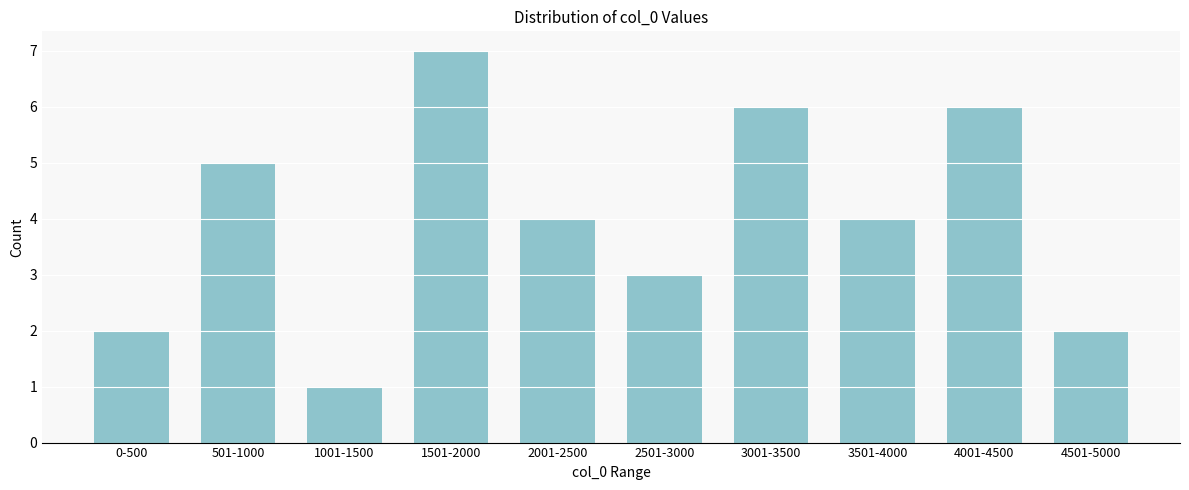

Reading right to left, what are all the values shown in this chart?

2	6	4	6	3	4	7	1	5	2